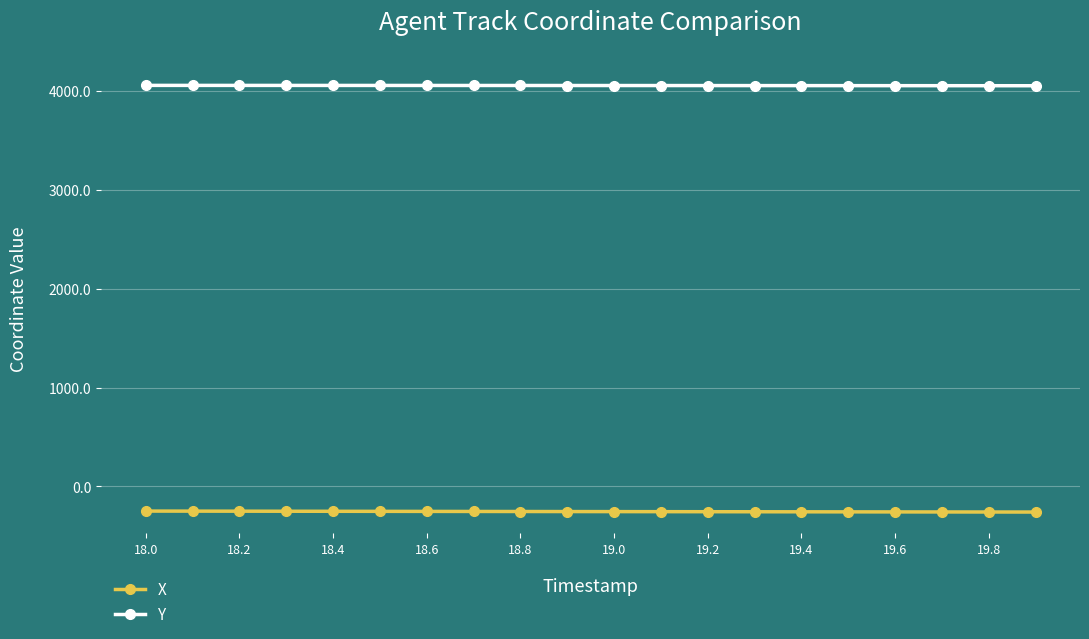

True or false: X and Y intersect in this chart.

False